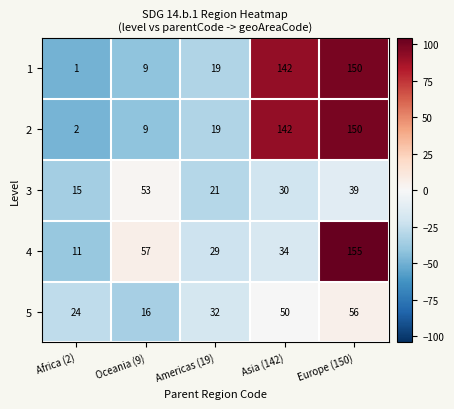

The 2 series shows 142 at Asia (142). True or false?

True